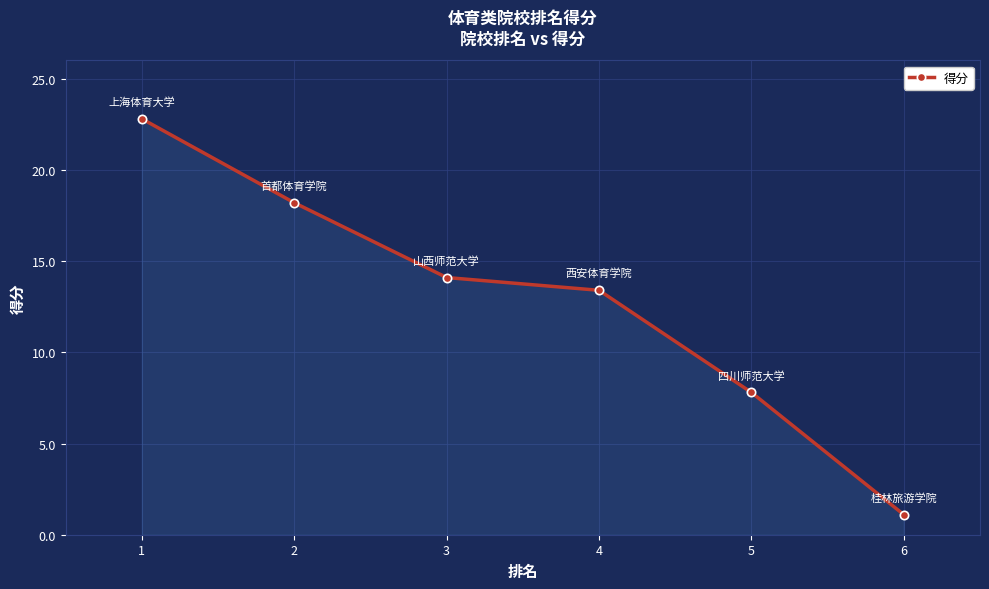

What is the value of the 5th point from the left?

7.8